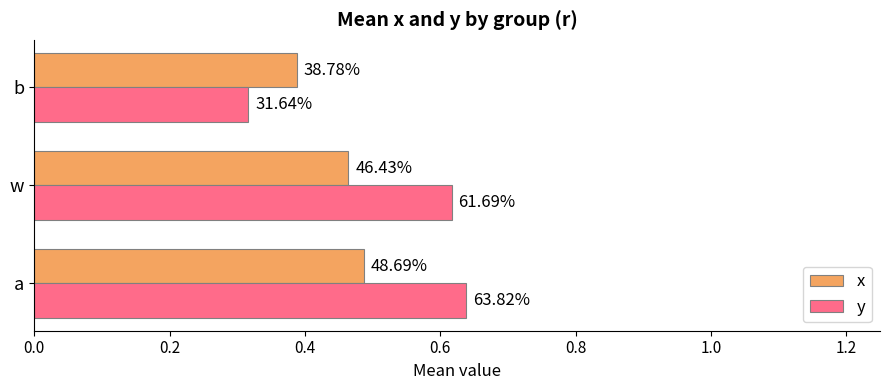

What are all the series names shown in the legend?

x, y